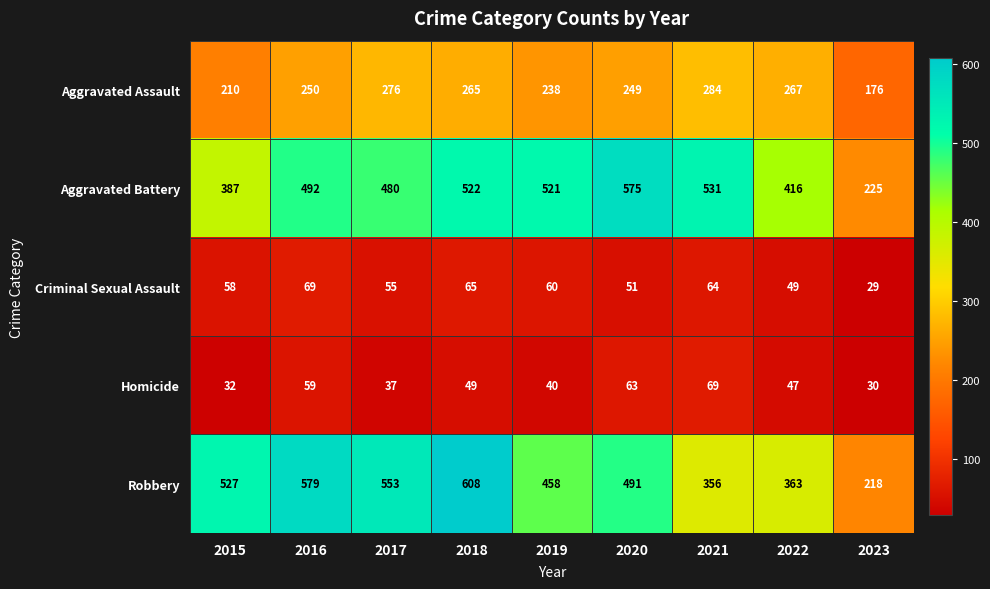

The value of Homicide at 2020 is 88. True or false?

False